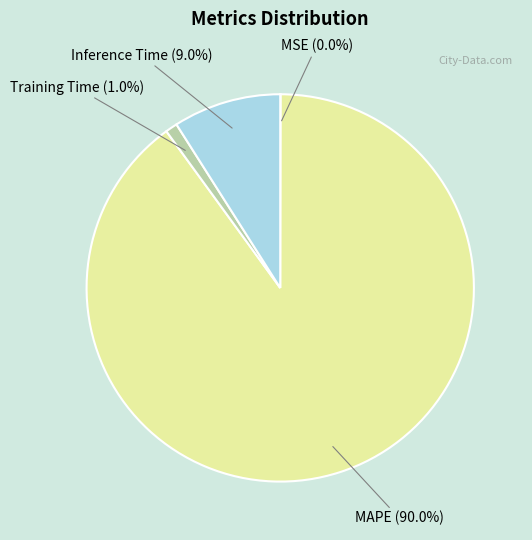

What is the largest slice in the pie chart?

MAPE